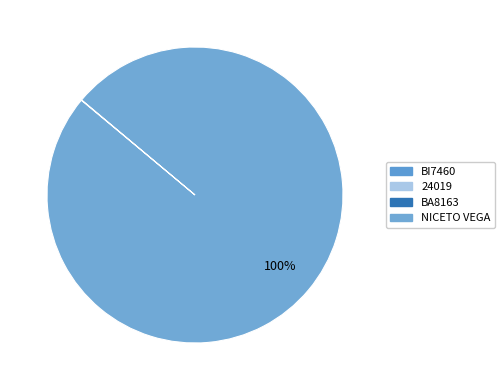

What percentage do NICETO VEGA and BI7460 together represent?

100.0%